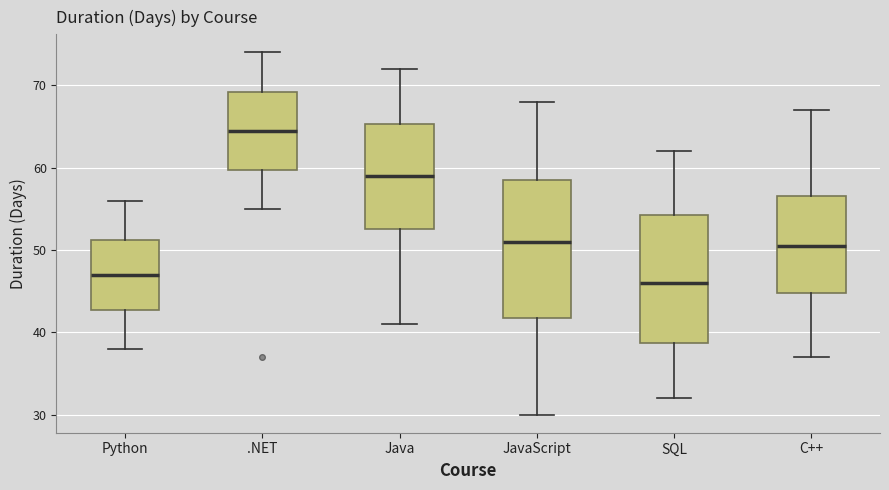

Reading left to right, transcribe this box plot: for each box, give where its median line is, the range the box spans, and where its two whiskers end, as read against the y-axis. The values are not printed on the chart, so give them approximately, as read against the axis.

Python: median 47, box 43 to 51, whiskers 38 to 56
.NET: median 65, box 60 to 69, whiskers 55 to 74
Java: median 59, box 53 to 65, whiskers 41 to 72
JavaScript: median 51, box 42 to 59, whiskers 30 to 68
SQL: median 46, box 39 to 54, whiskers 32 to 62
C++: median 51, box 45 to 57, whiskers 37 to 67